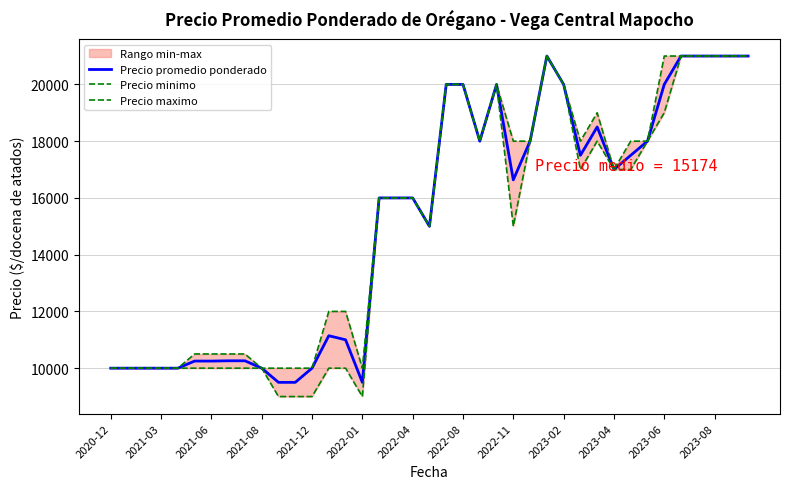

True or false: Precio maximo has a value of 20000 at 20.

True